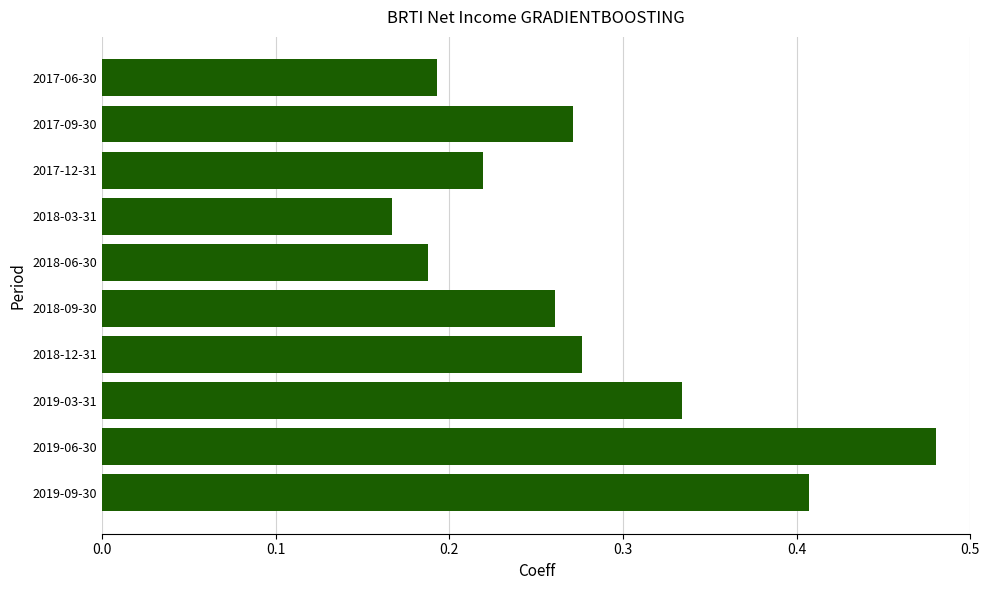

How many bars are there in total?

10